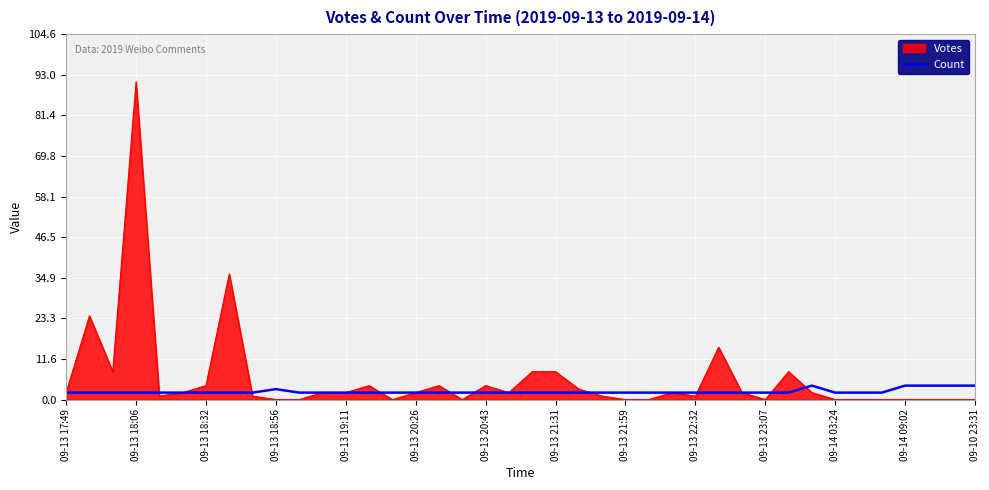

How many distinct data groups are displayed?

2